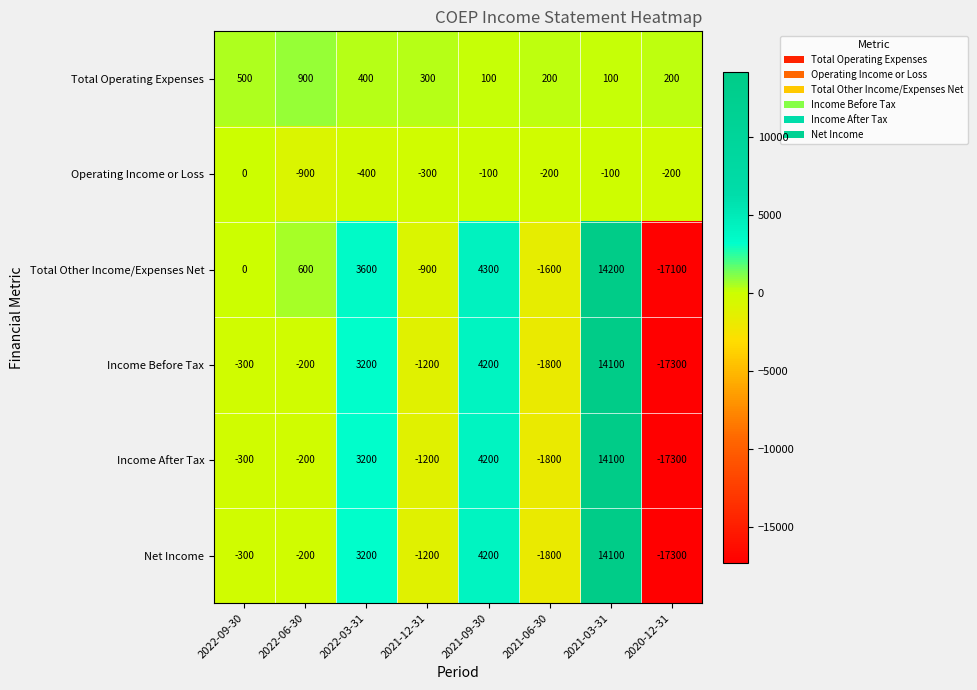

What is the difference between the highest and lowest values at 2022-03-31?

4000